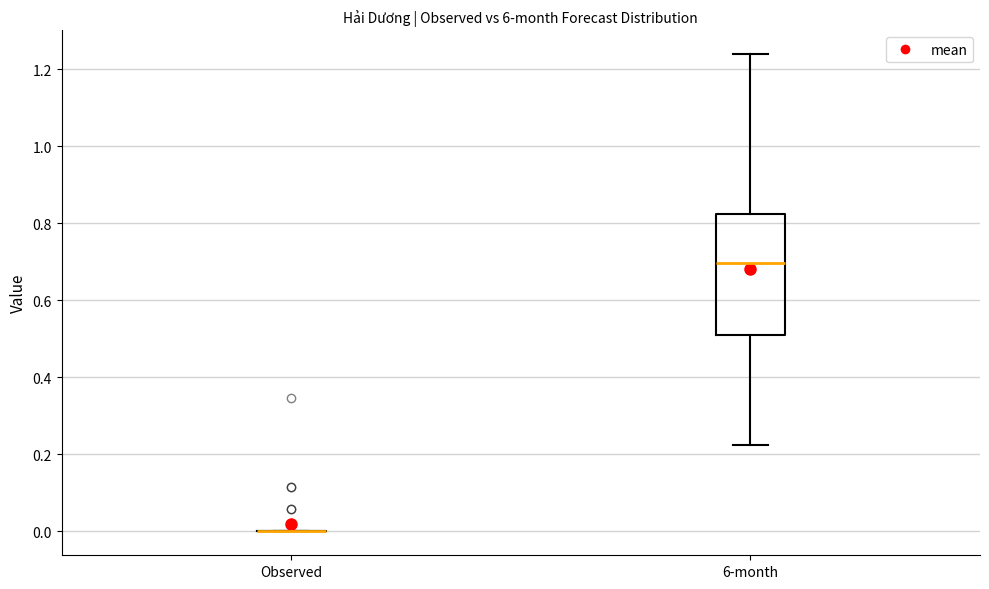

Reading left to right, transcribe this box plot: for each box, give where its median line is, the range the box spans, and where its two whiskers end, as read against the y-axis. The values are not printed on the chart, so give them approximately, as read against the axis.

Observed: box collapsed to a line at 0.00, whiskers 0.00 to 0.00
6-month: median 0.70, box 0.52 to 0.82, whiskers 0.22 to 1.24